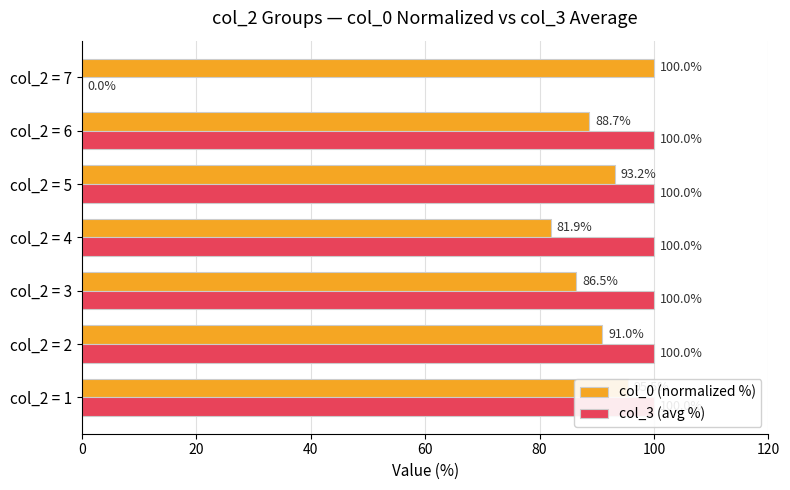

How many categories are shown in the chart?

7